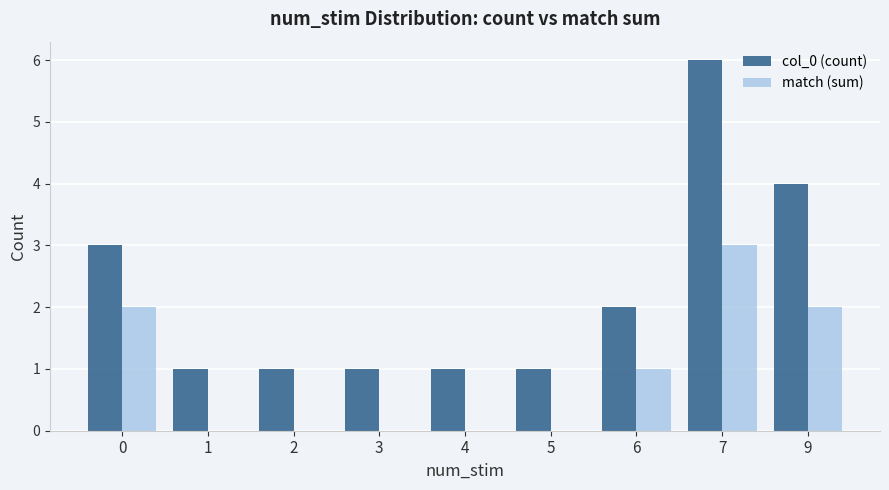

Which series changed the most between 3 and 7?

col_0 (count)